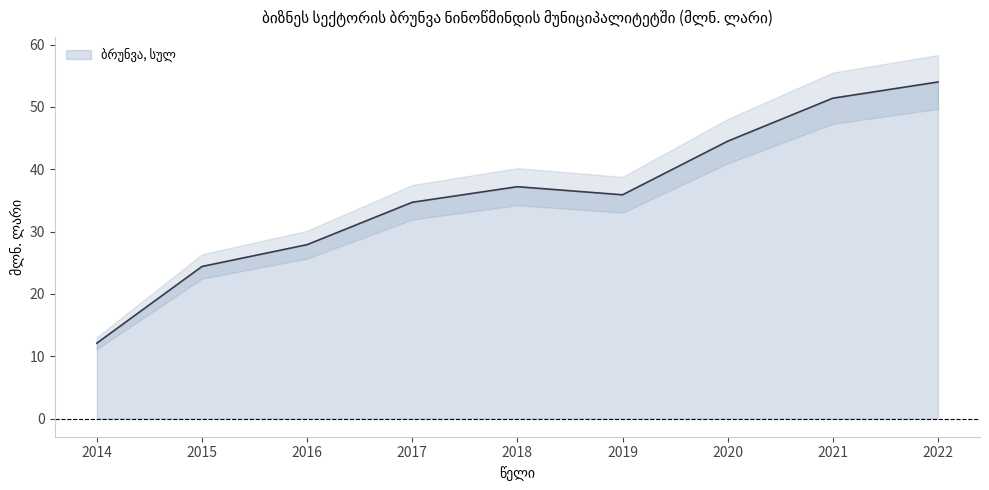

What is the change in value from 2014 to 2022?

+41.9